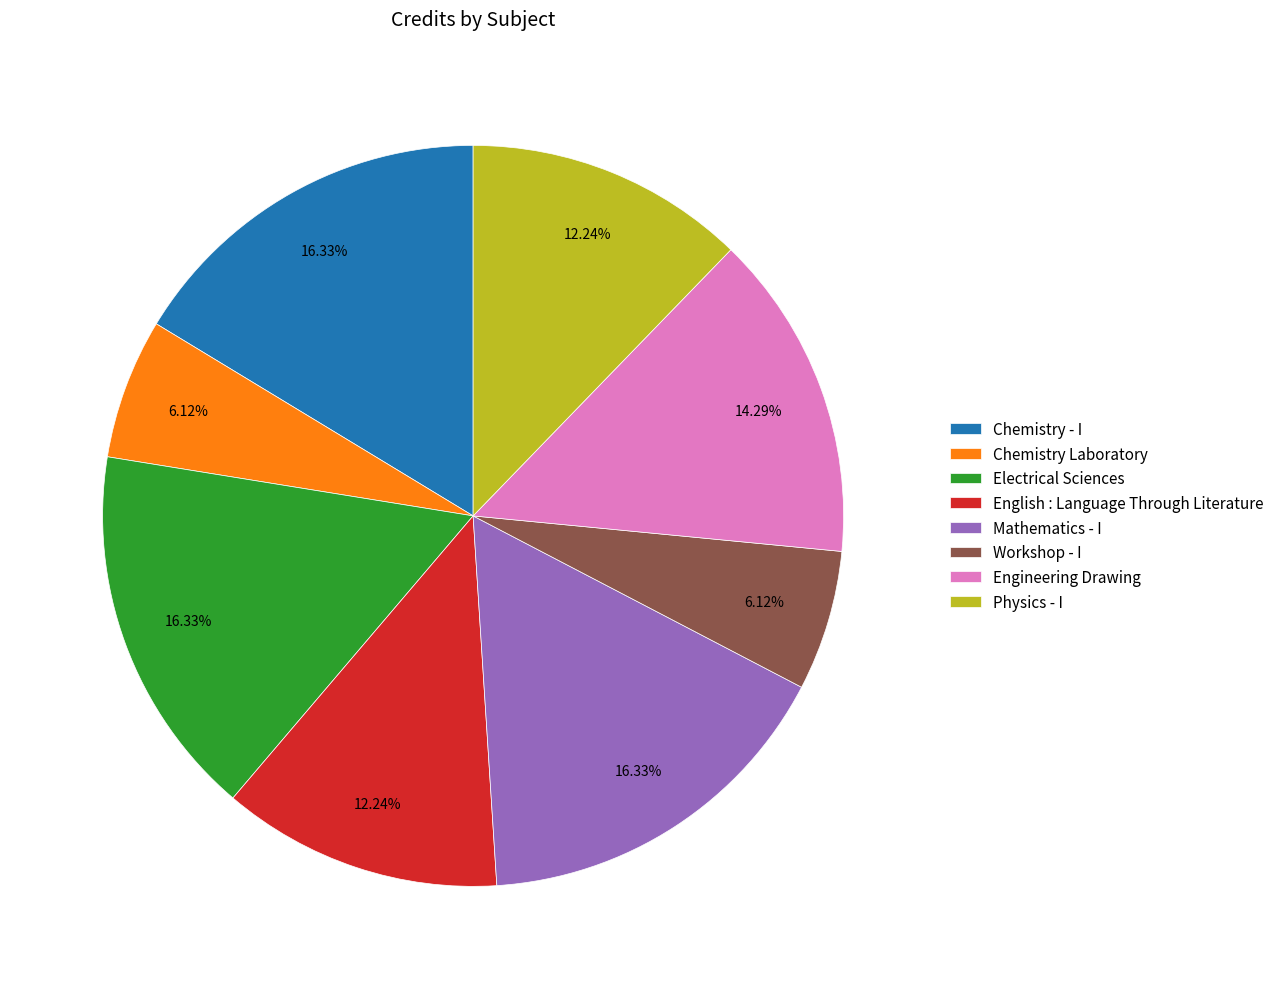

True or false: Physics - I accounts for 24% of the total.

False